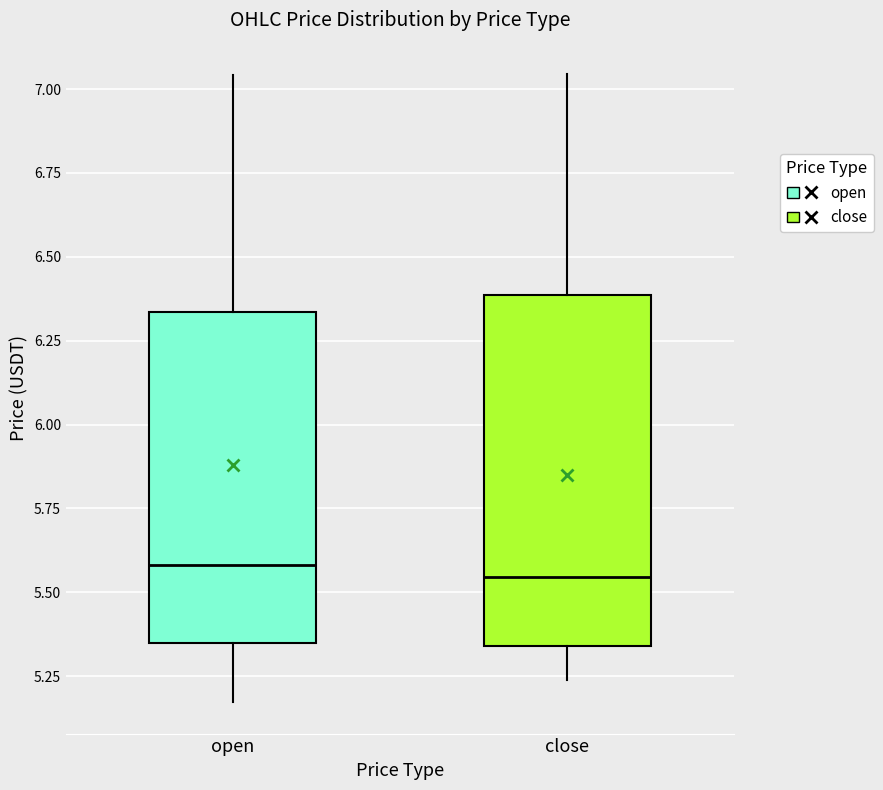

Where does the median line of the box for open sit on the y-axis? The values are not printed on the chart, so give them approximately, as read against the axis.

5.60